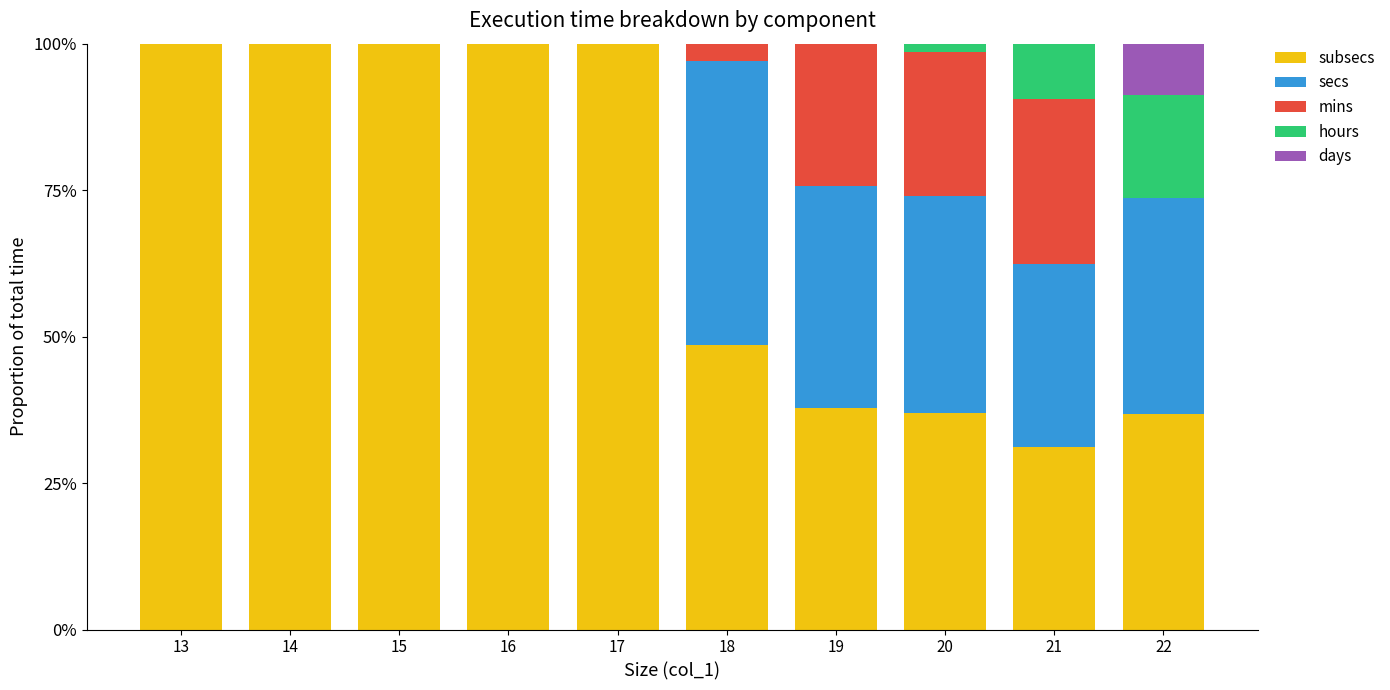

Between 21 and 22, which is larger?

22